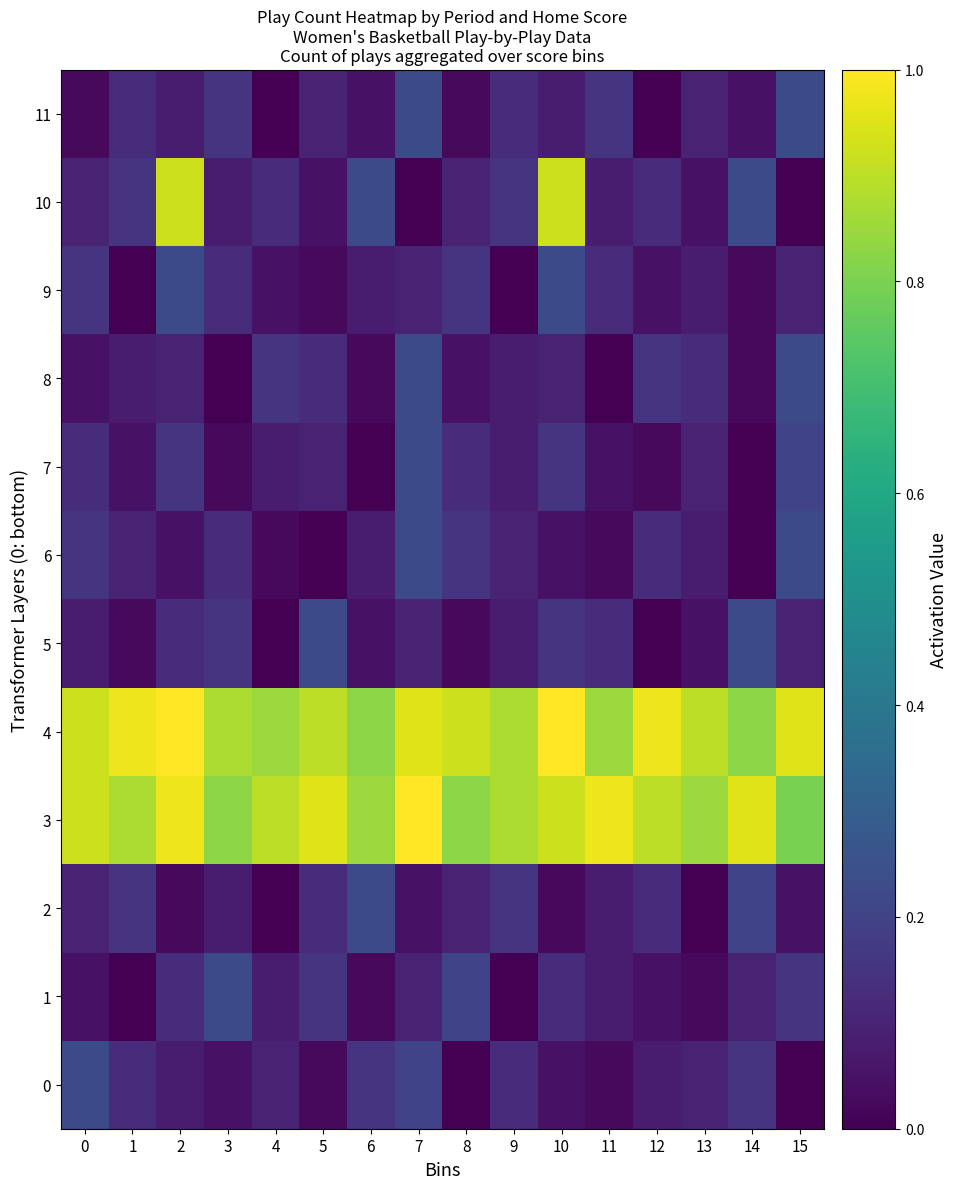

Which series has the widest spread of values?

10